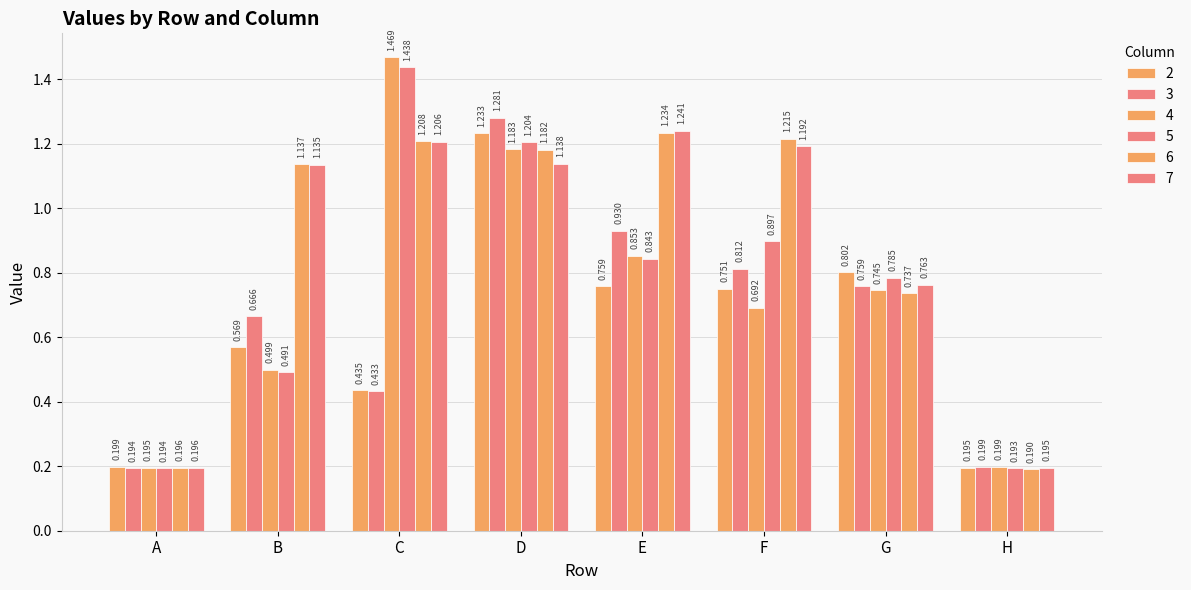

How many data points does each series have?

8